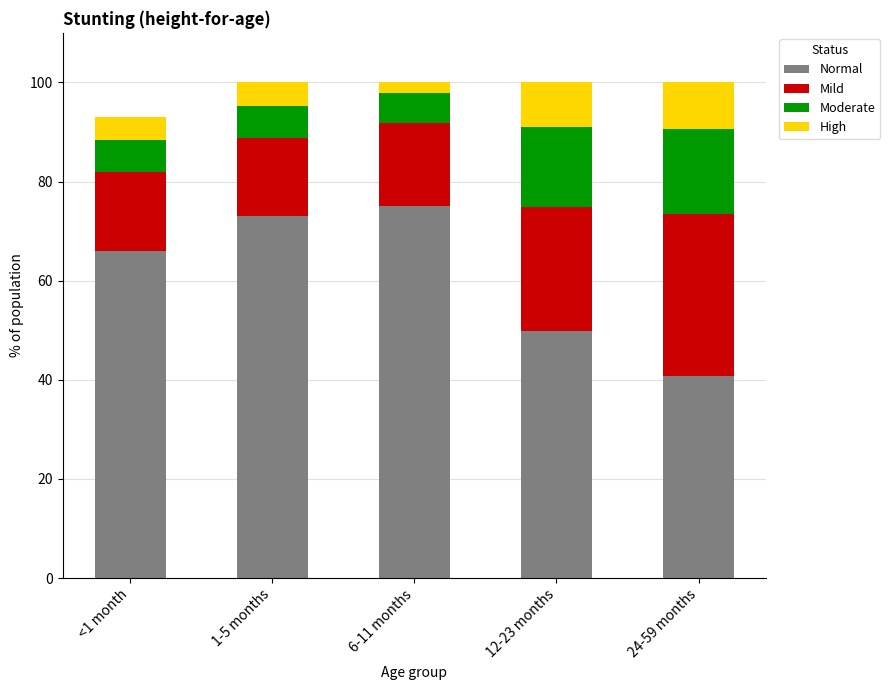

What is the sum of all Normal values?

304.7